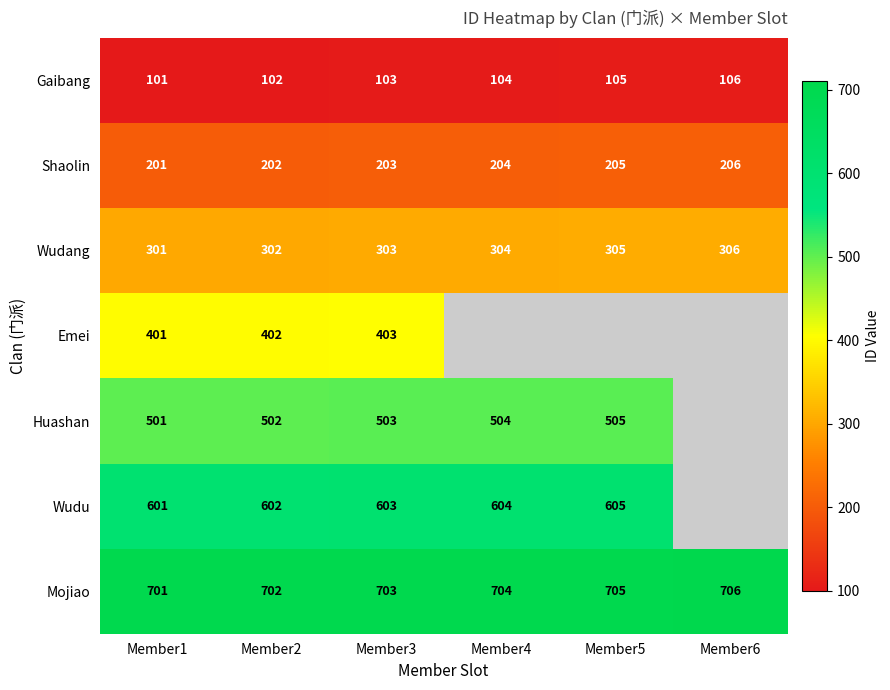

At which category does the chart reach its peak across all series?

Member6